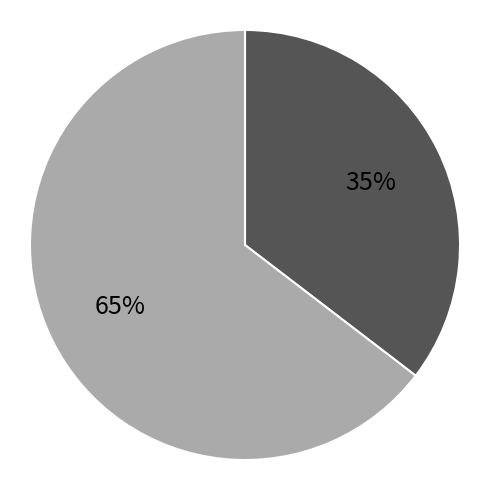

To the nearest percent, what is the average slice percentage?

50%